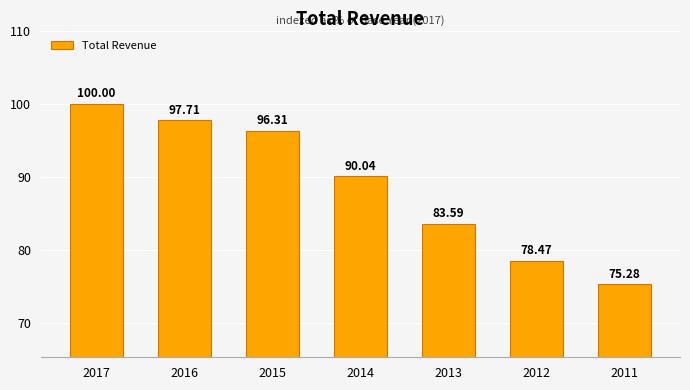

Where is the data nearest to the value 87?

2014